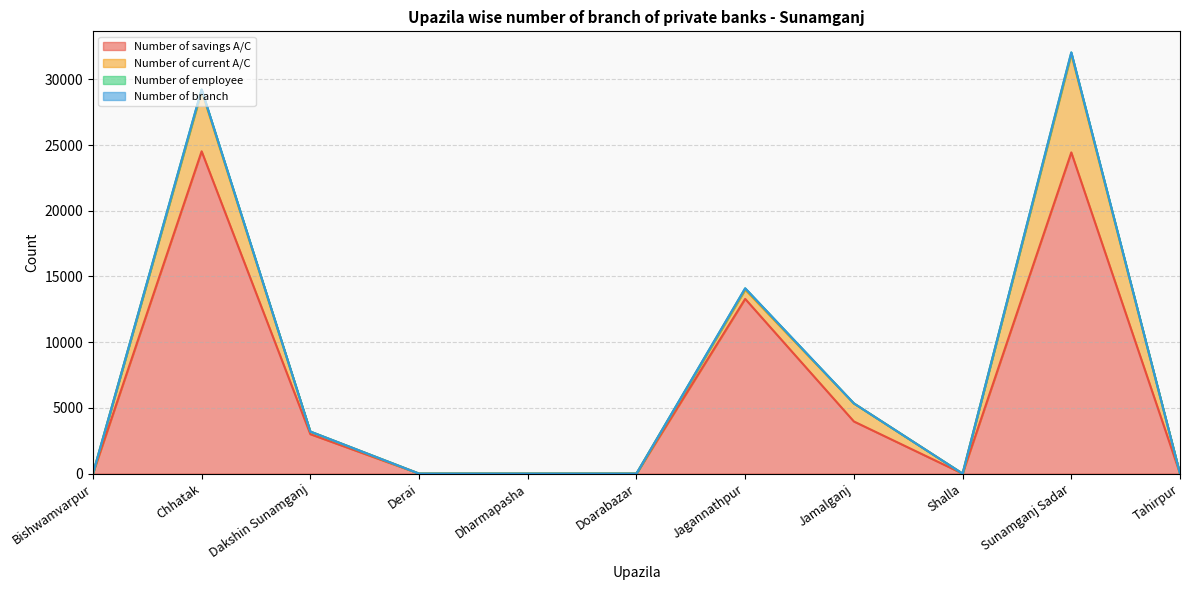

What is the total value across all series at Dakshin Sunamganj?

3200